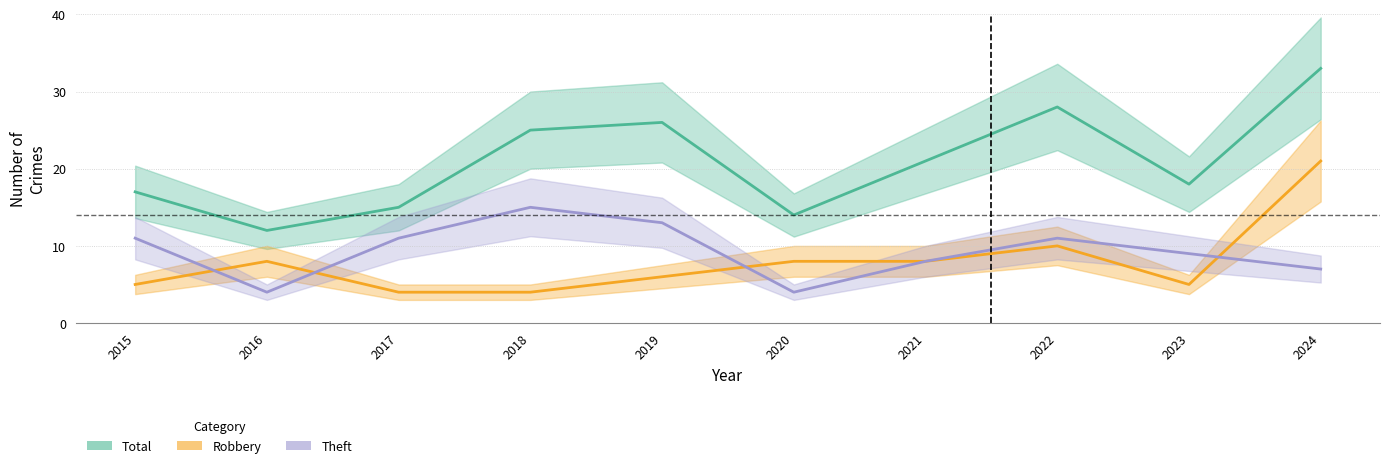

What is the difference between the second highest and second lowest values in the Robbery series?

6